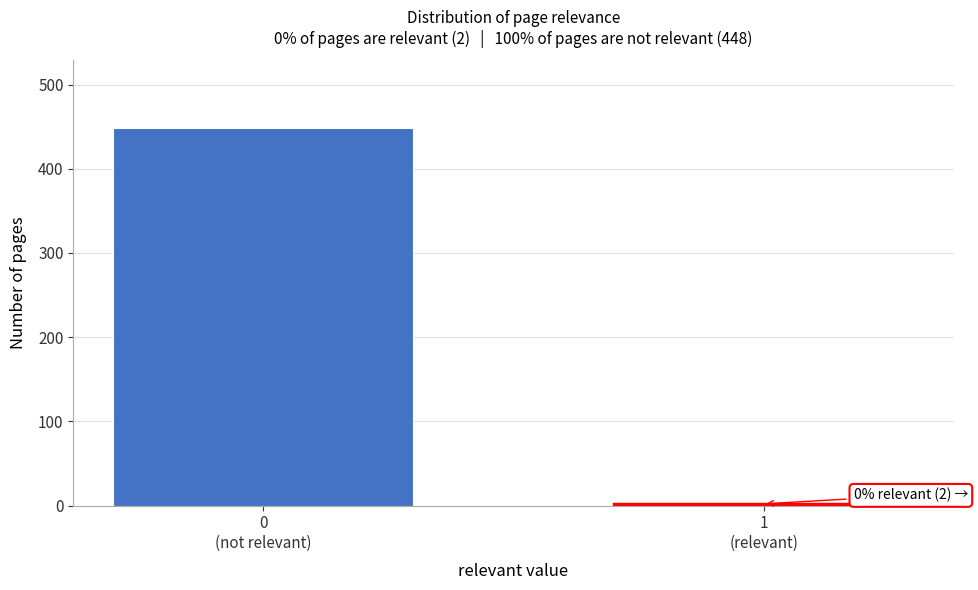

Reading left to right, extract all data points from this chart.

448	2